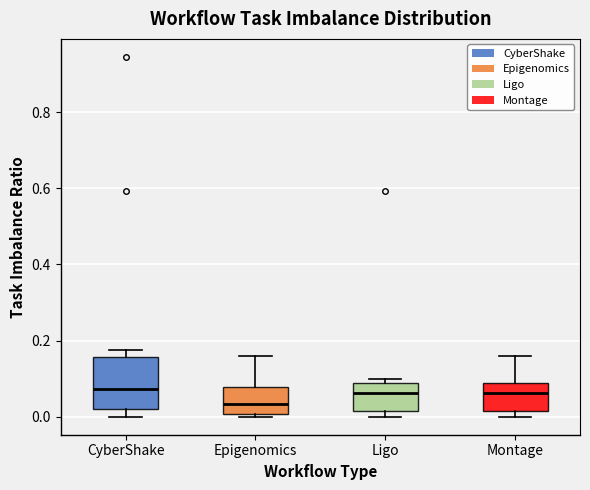

Which box is the tallest, from its lower edge to its upper edge?

CyberShake